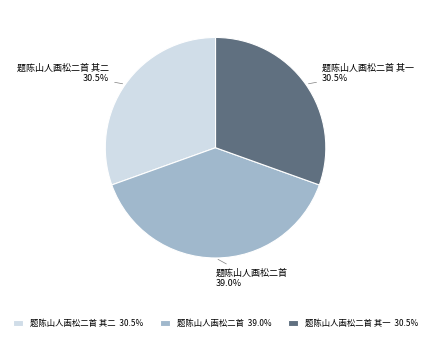

Is there any slice that represents more than half of the pie?

No